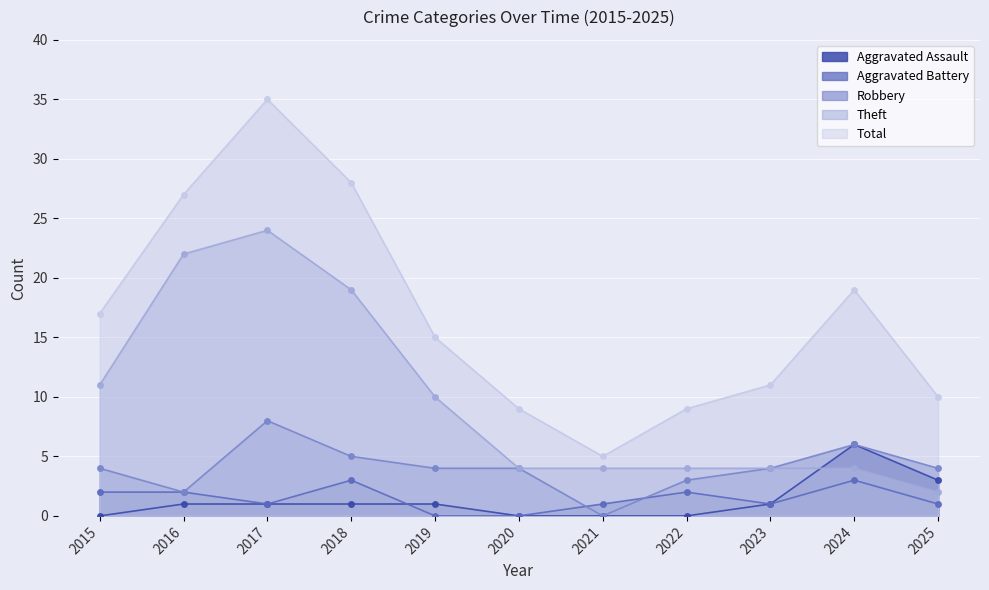

What value does the Robbery series have at 2025?

4